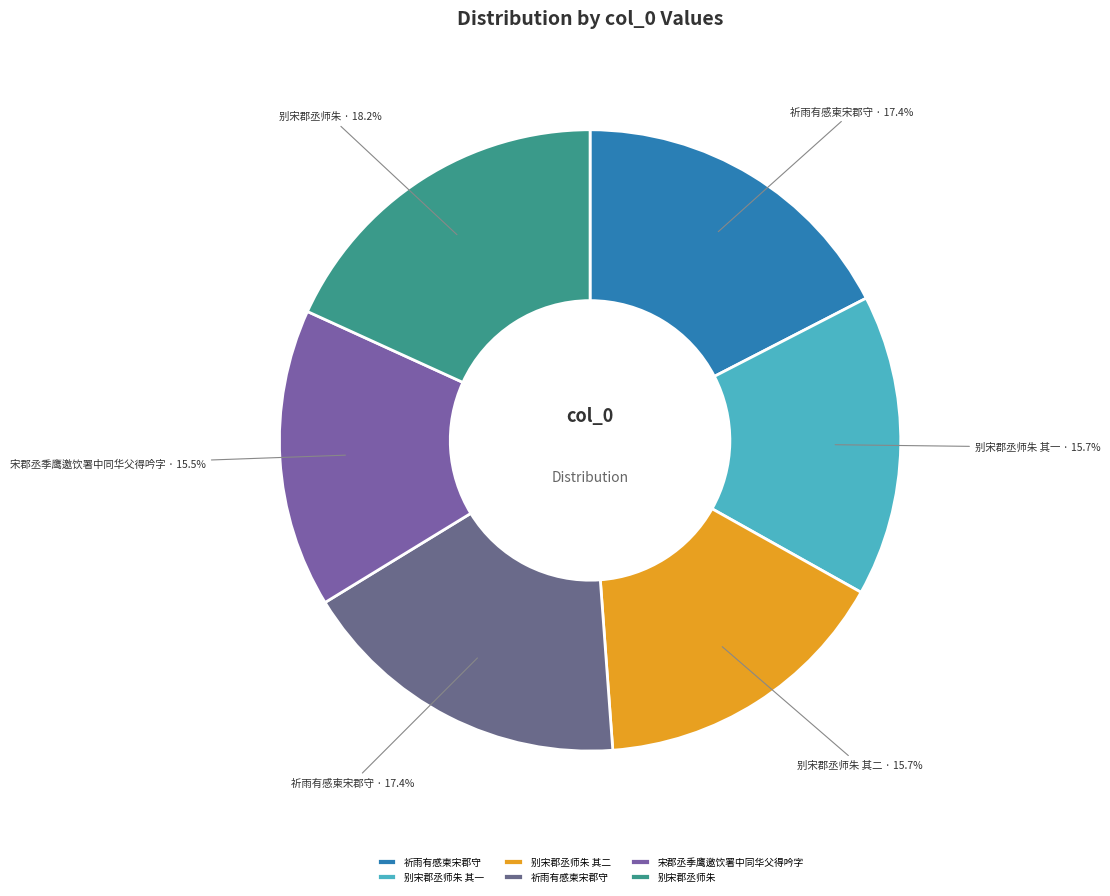

How many segments does this pie chart have?

6